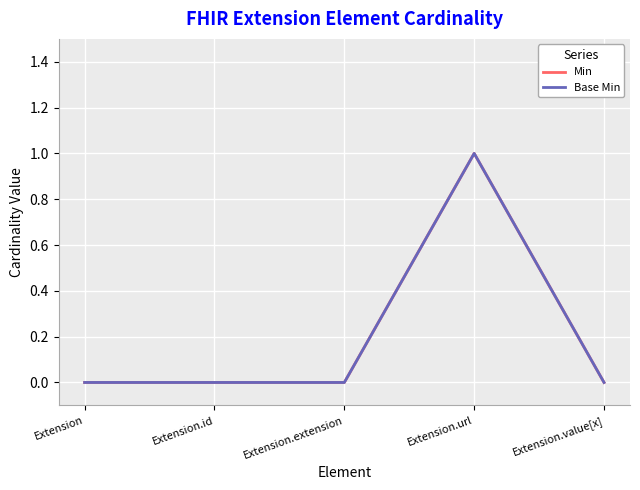

True or false: Min has a value of 0 at Extension.extension.

False